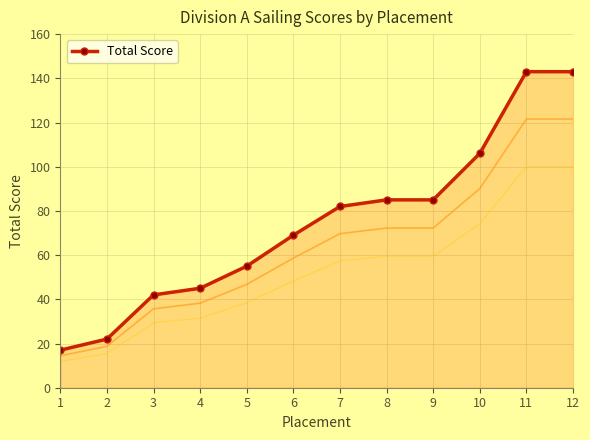

List the labels in order of value, smallest first.

1, 2, 3, 4, 5, 6, 7, 8, 9, 10, 11, 12